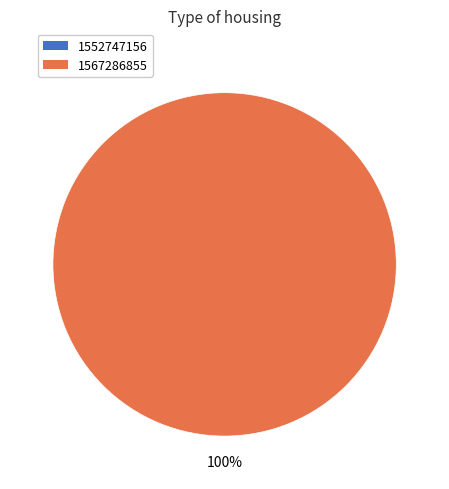

How many slices are in this pie chart?

2